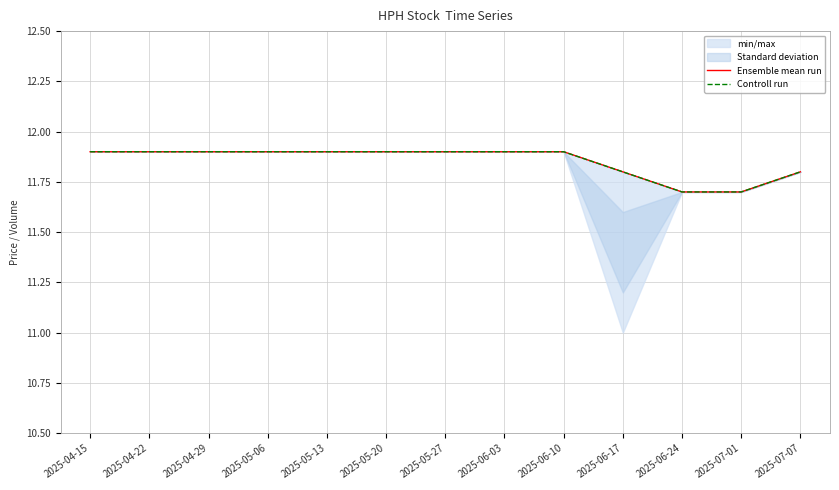

List the series in order of their peak value, highest first.

Ensemble mean run, Controll run